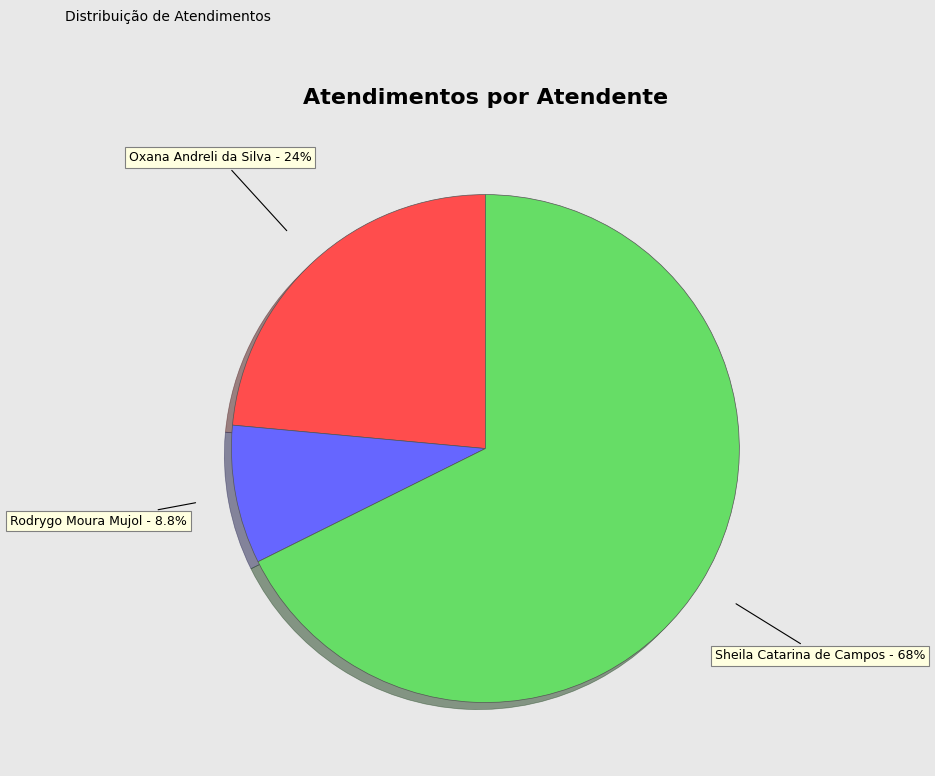

What portion of the pie excludes Rodrygo Moura Mujol?

91.2%